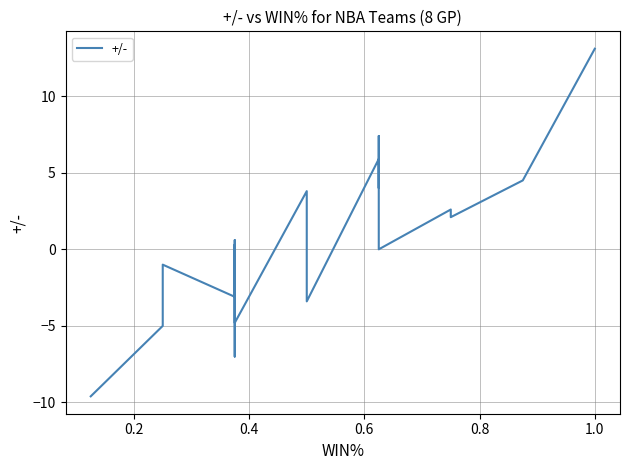

How many data points are above 0?

10